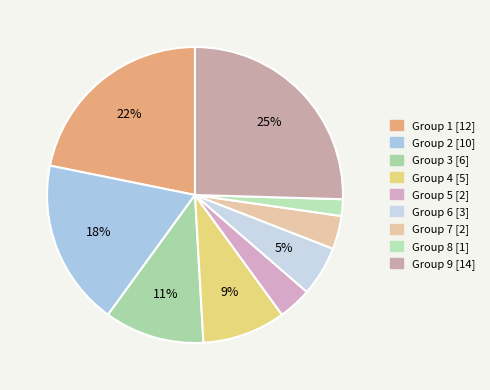

What percentage is the Group 8 slice, to the nearest percent?

2%